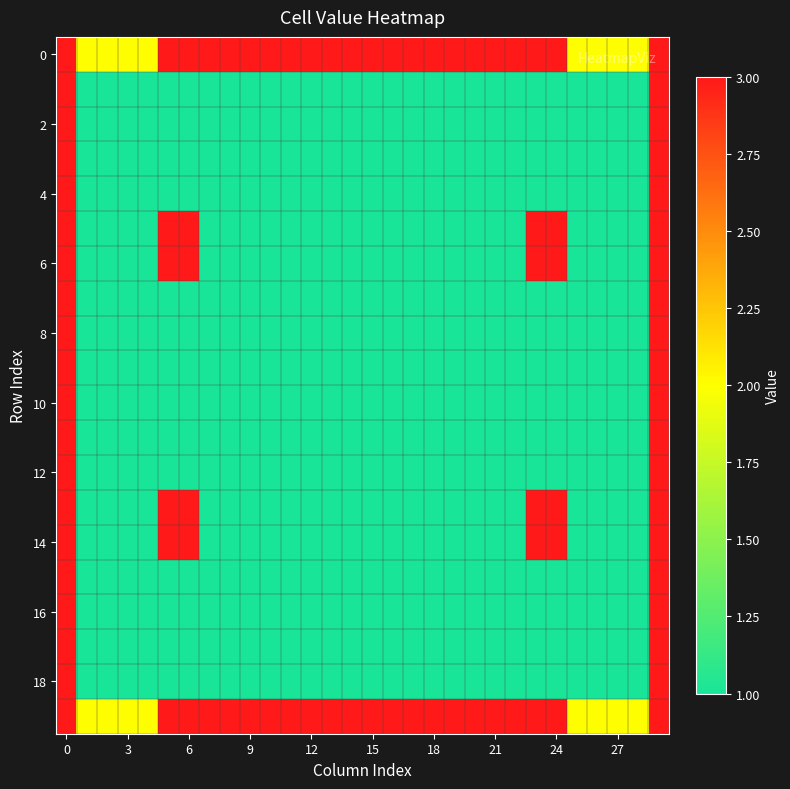

How many distinct data groups are displayed?

20